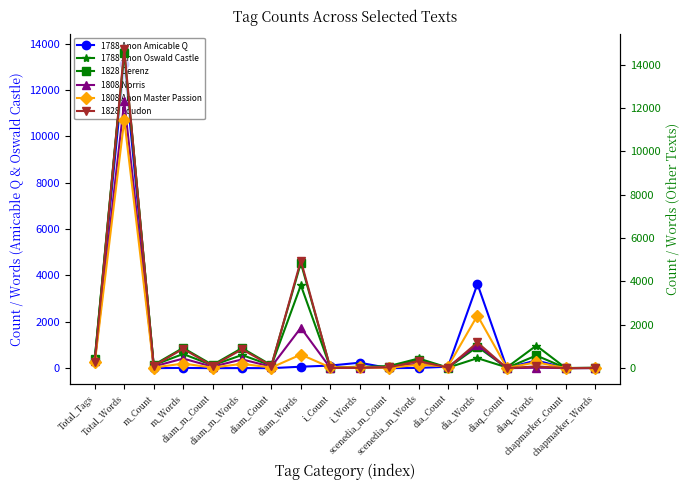

What is the maximum value shown in the chart?

14696